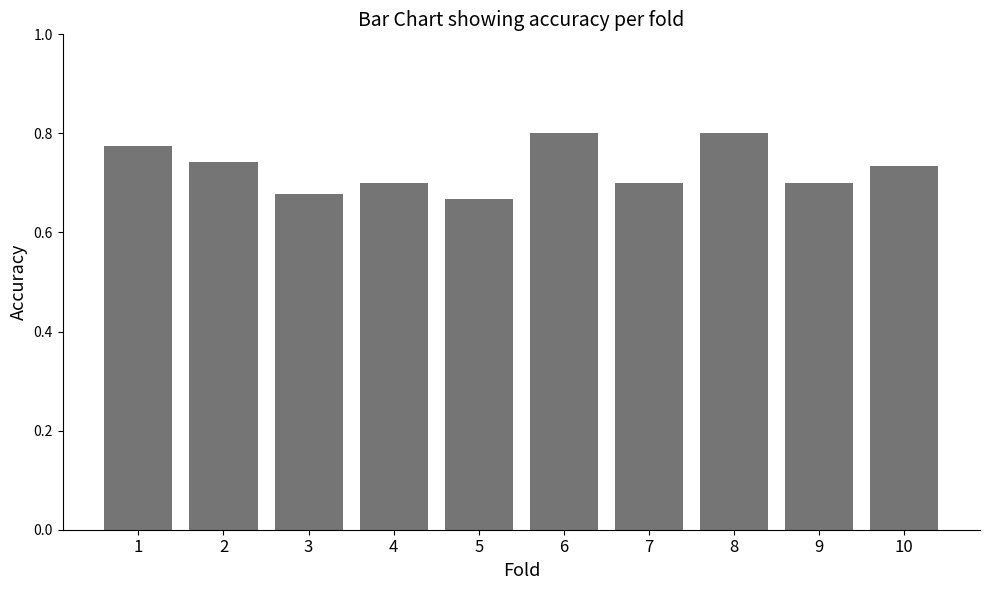

How many data points does each series have?

10